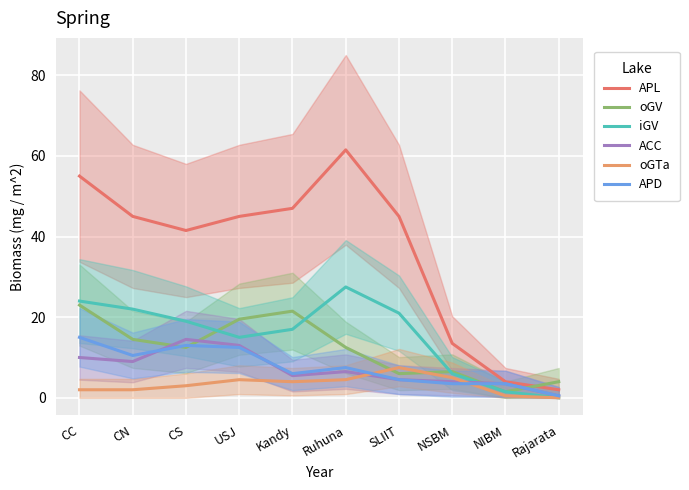

The ACC series shows 23.1 at CS. True or false?

False